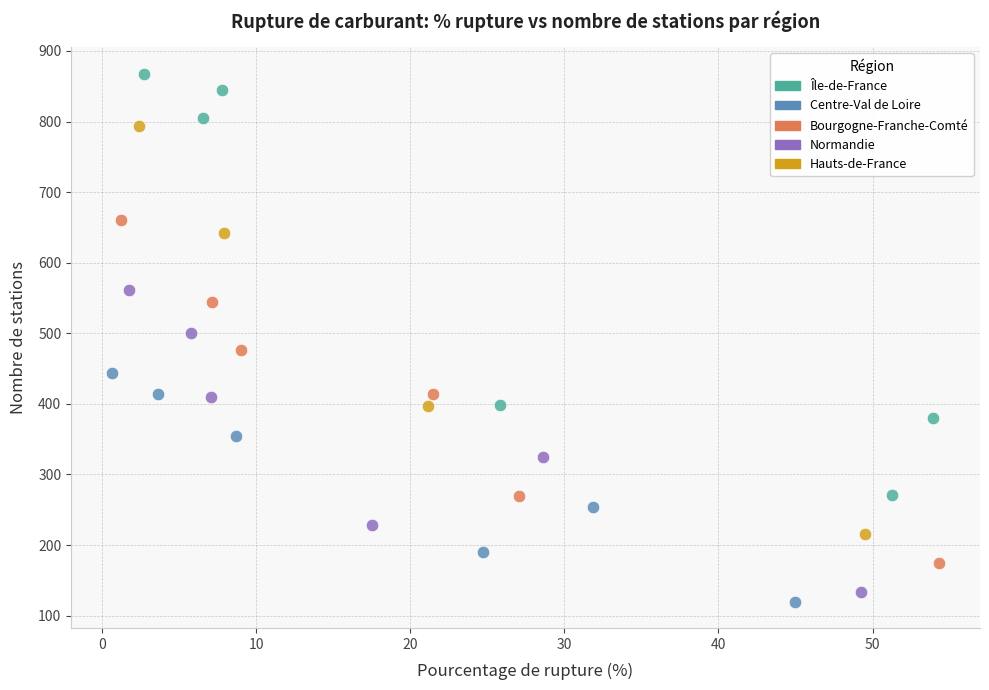

Which series contains the lowest Y value?

Centre-Val de Loire